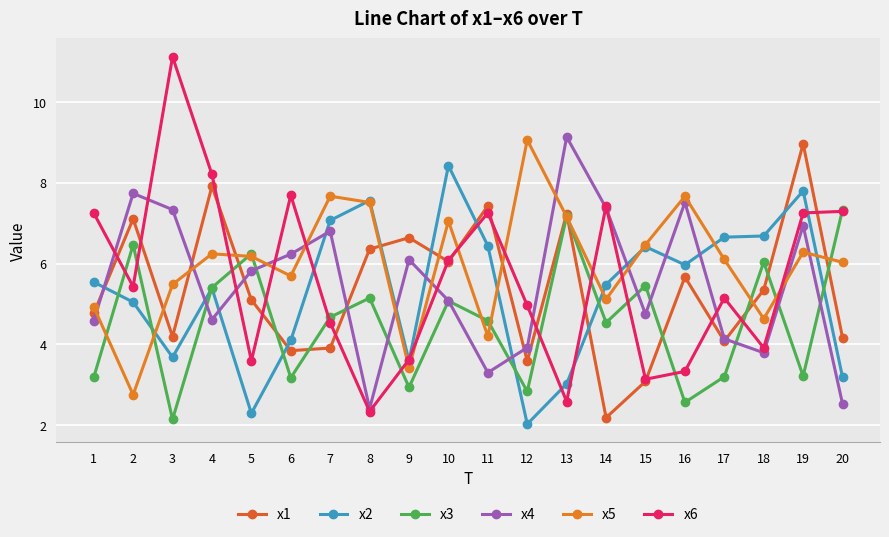

What is the approximate value of x1 at 13?

7.2